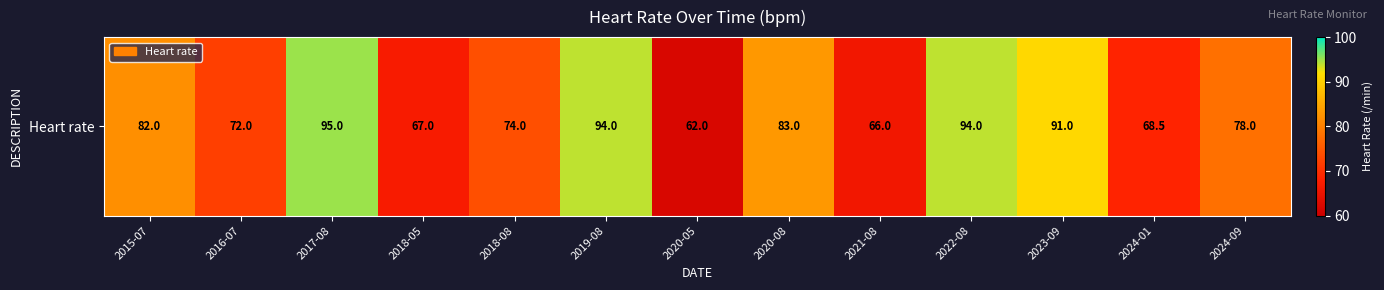

Reading right to left, transcribe all the data shown in this chart.

2024-09=78.0	2024-01=68.5	2023-09=91.0	2022-08=94.0	2021-08=66.0	2020-08=83.0	2020-05=62.0	2019-08=94.0	2018-08=74.0	2018-05=67.0	2017-08=95.0	2016-07=72.0	2015-07=82.0